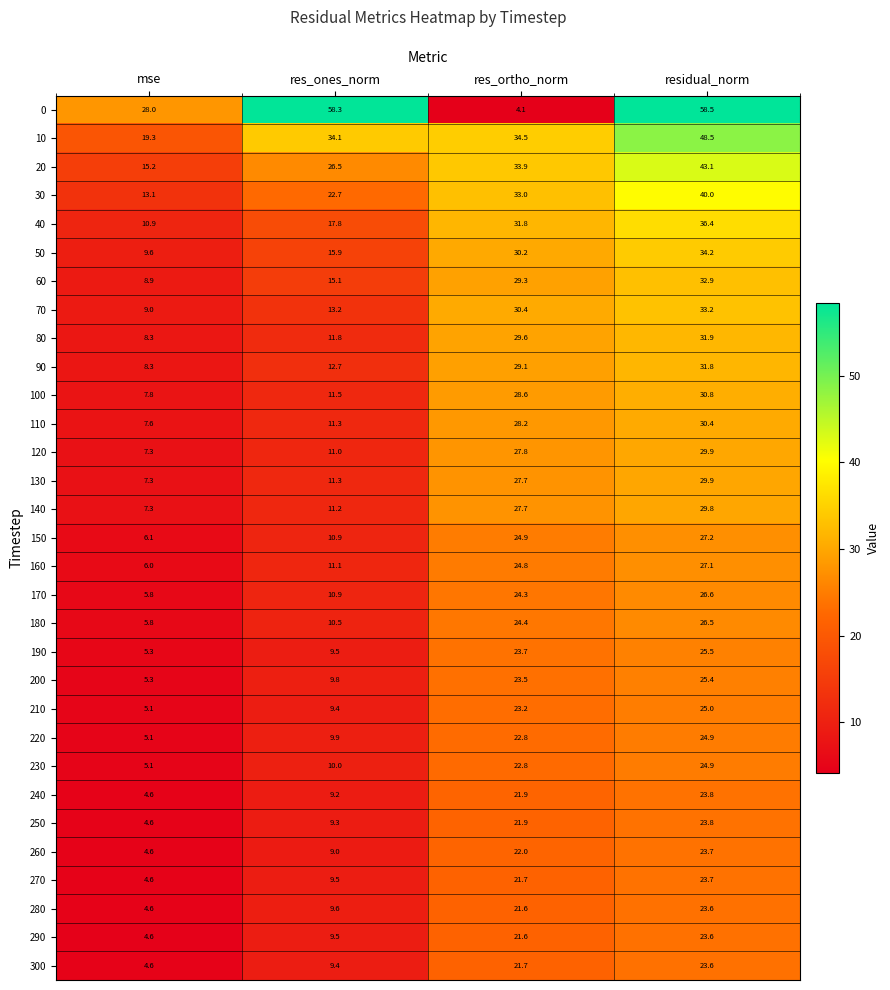

At how many categories does at least one series exceed 25?

4